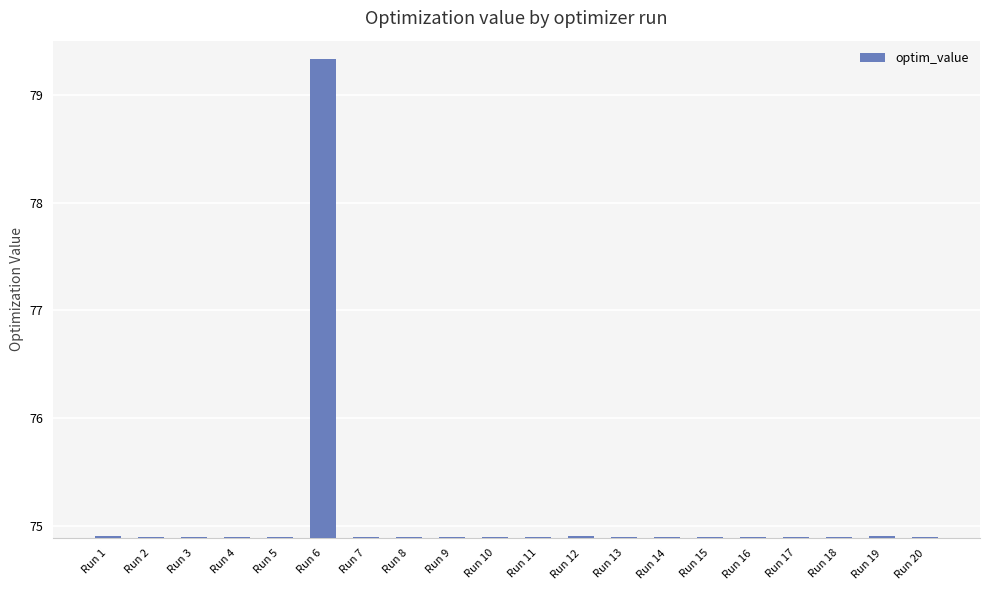

What is the maximum value shown in the chart?

79.3